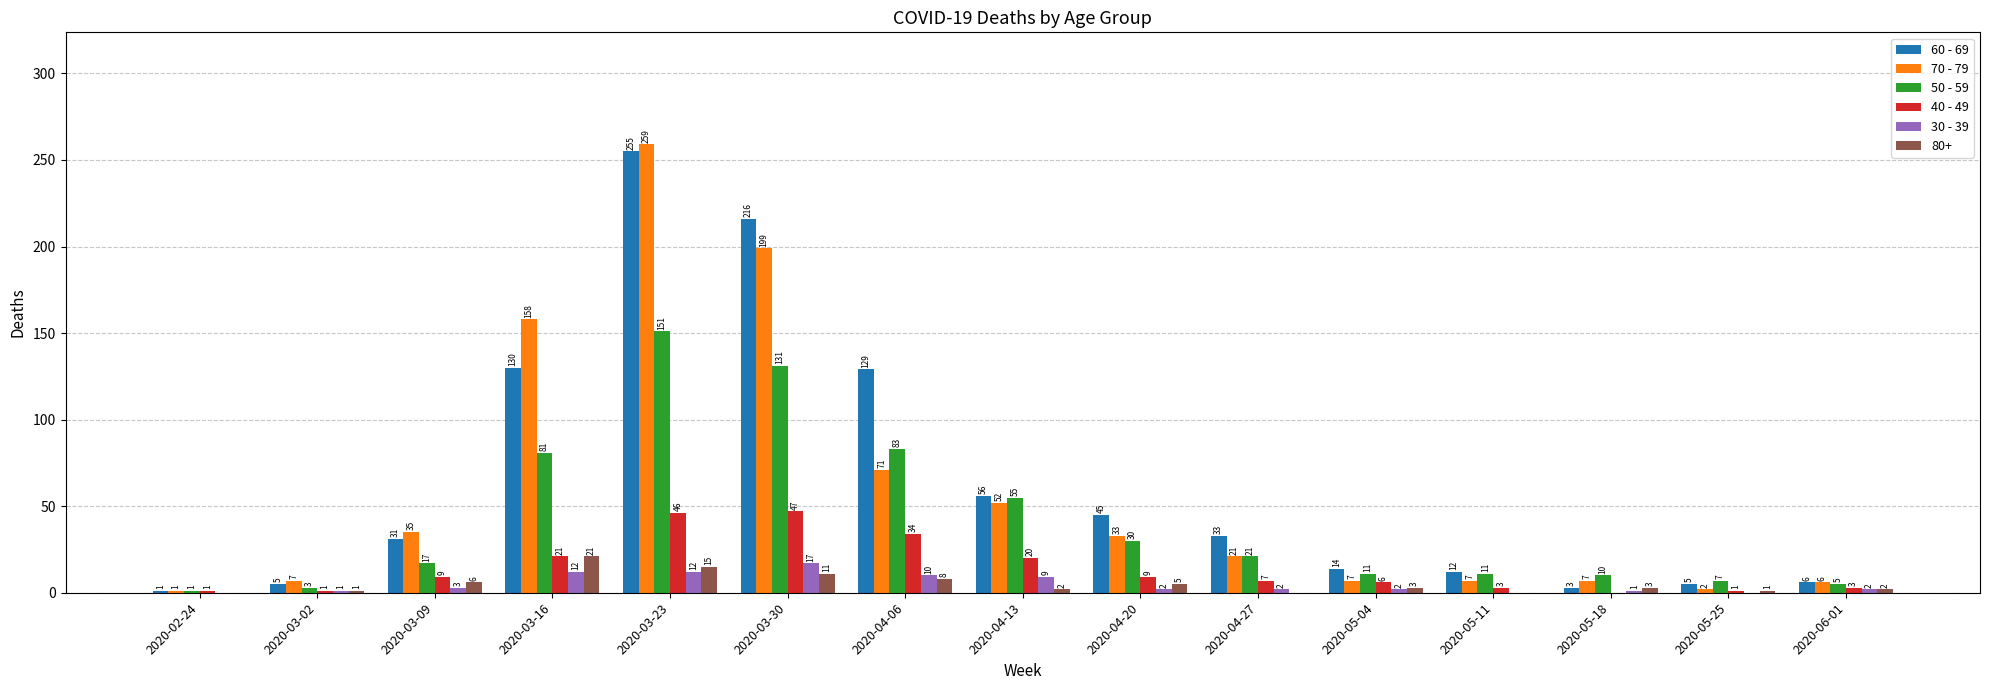

Between 2020-04-27 and 2020-05-04, which series saw the biggest shift?

60 - 69